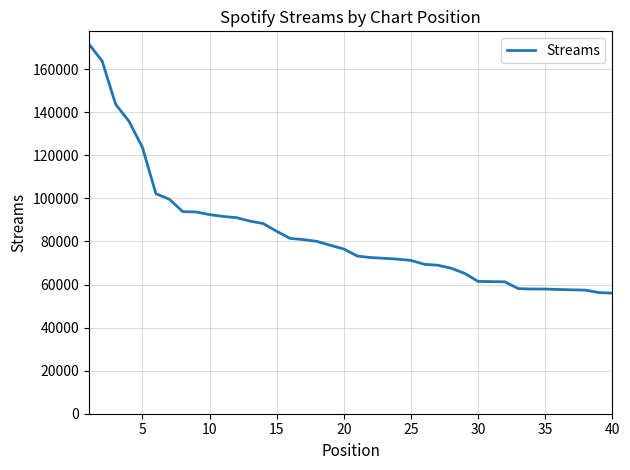

What is the difference between the maximum and minimum values?

115815